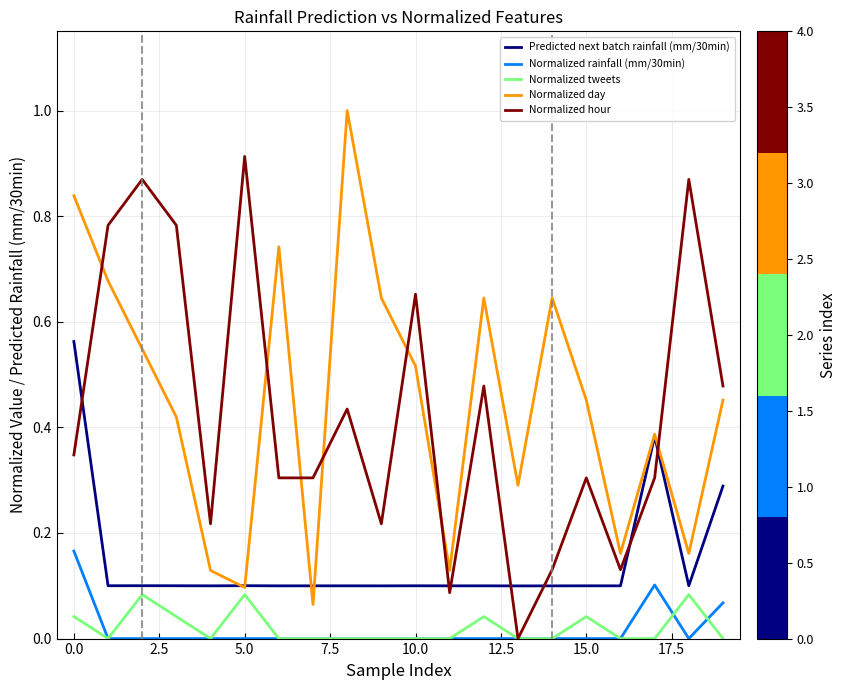

True or false: Normalized hour has more than 1 interior local peaks.

True